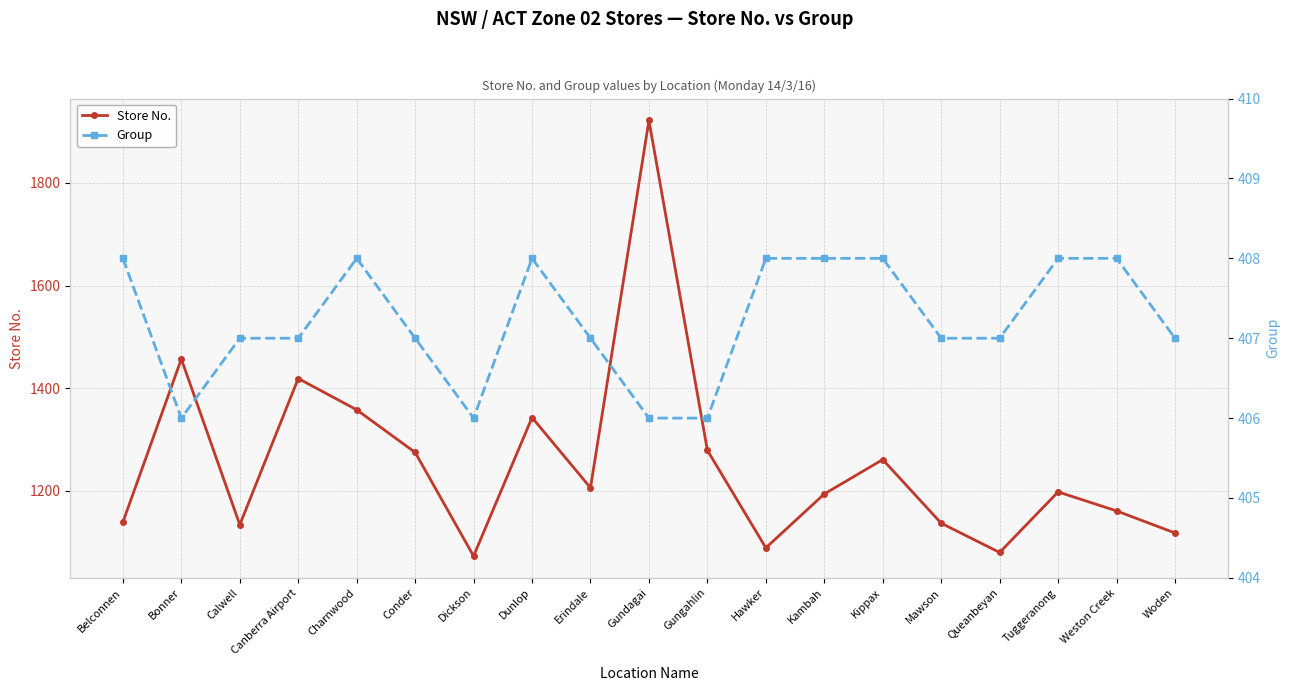

Does the chart have visible grid lines?

Yes